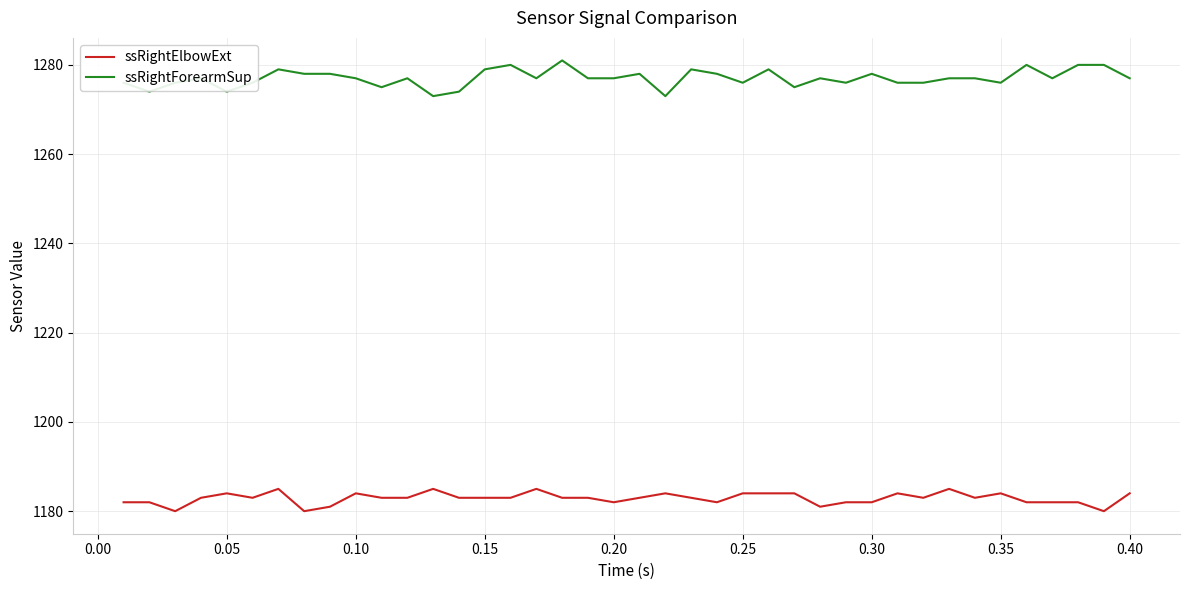

Which series has the largest total across all categories?

ssRightForearmSup